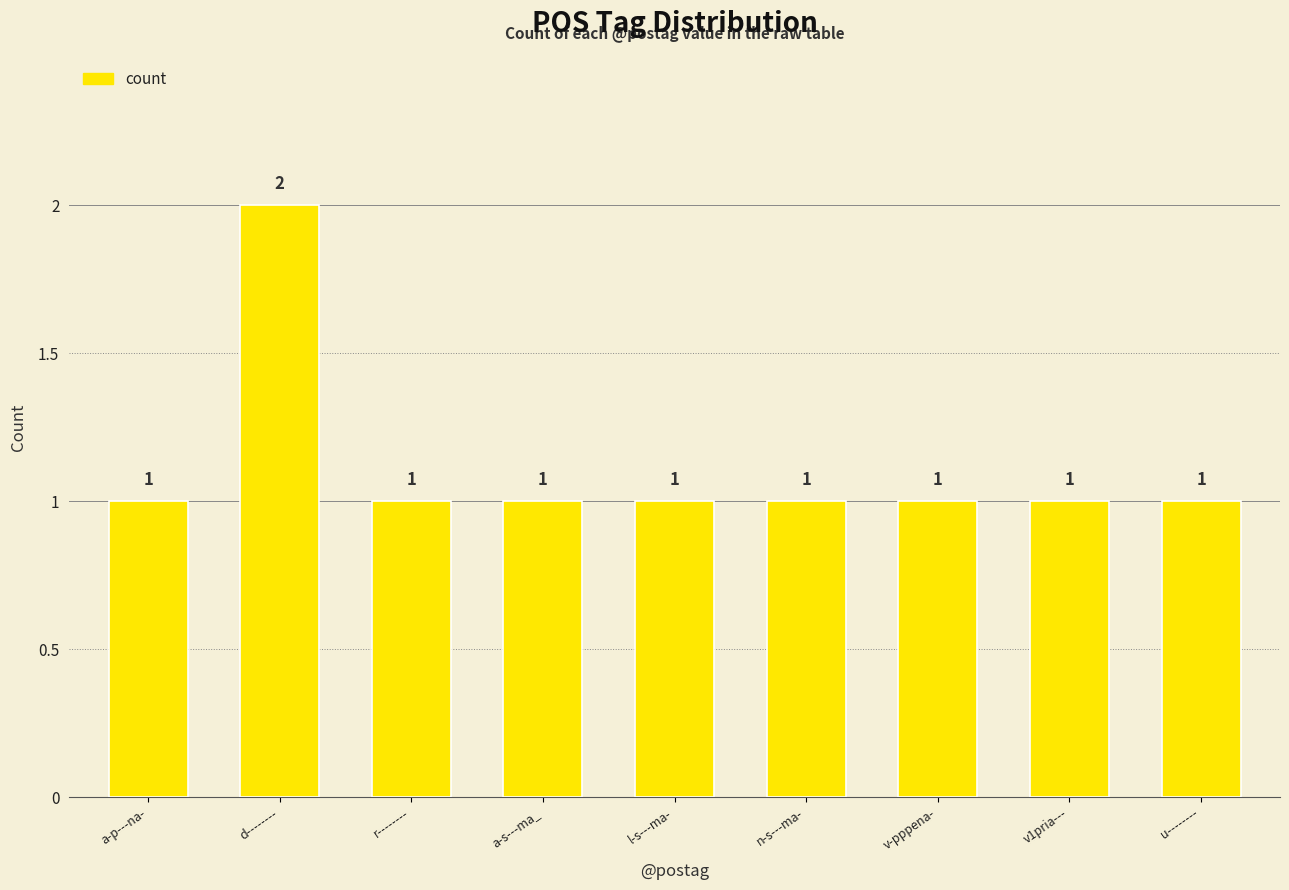

How many bars are there in total?

9